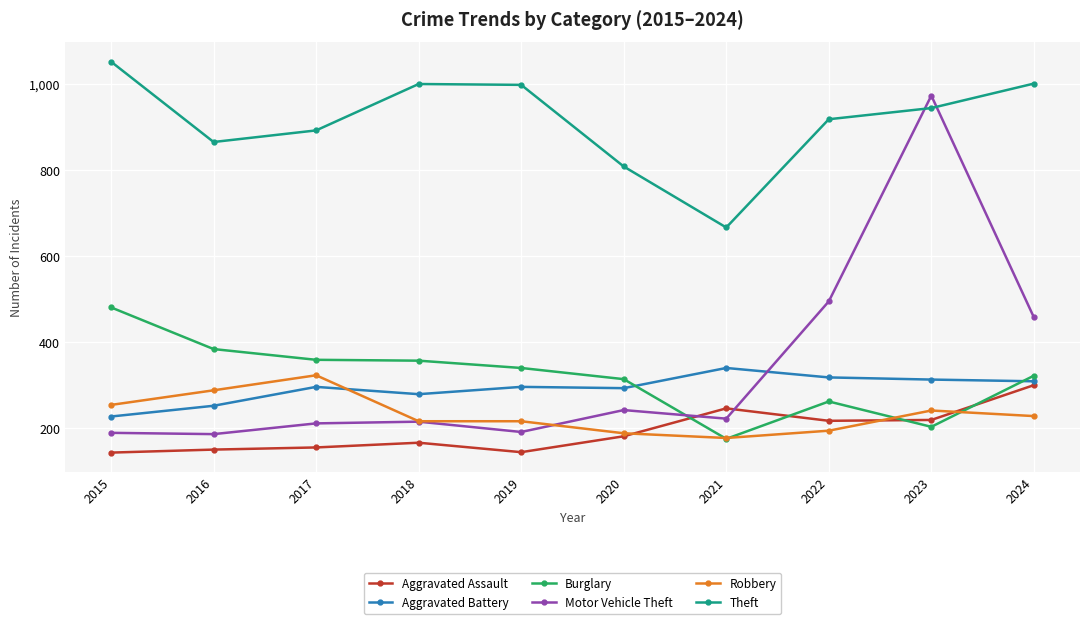

True or false: Burglary has more than 0 interior local peaks.

True